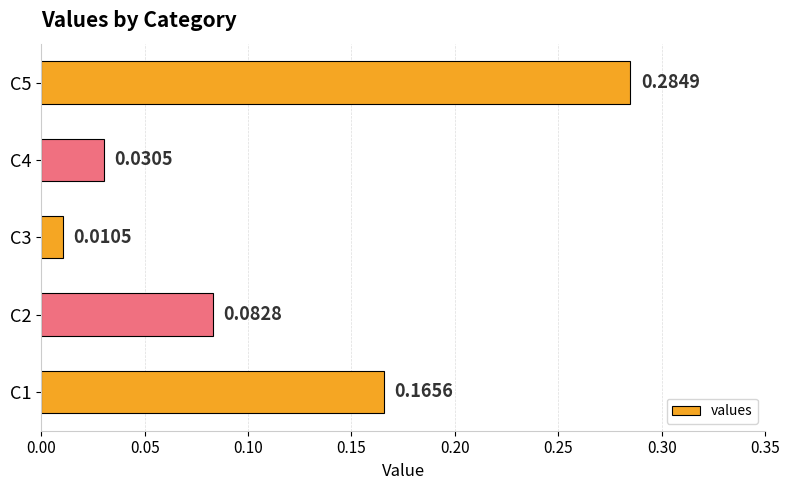

How many distinct data groups are displayed?

1